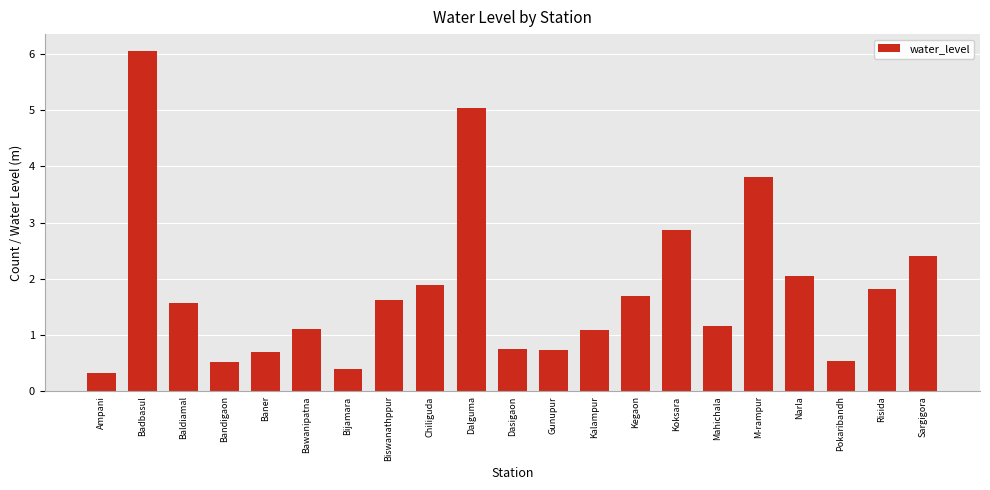

The chart shows a value of 1.0 at Kegaon. True or false?

False